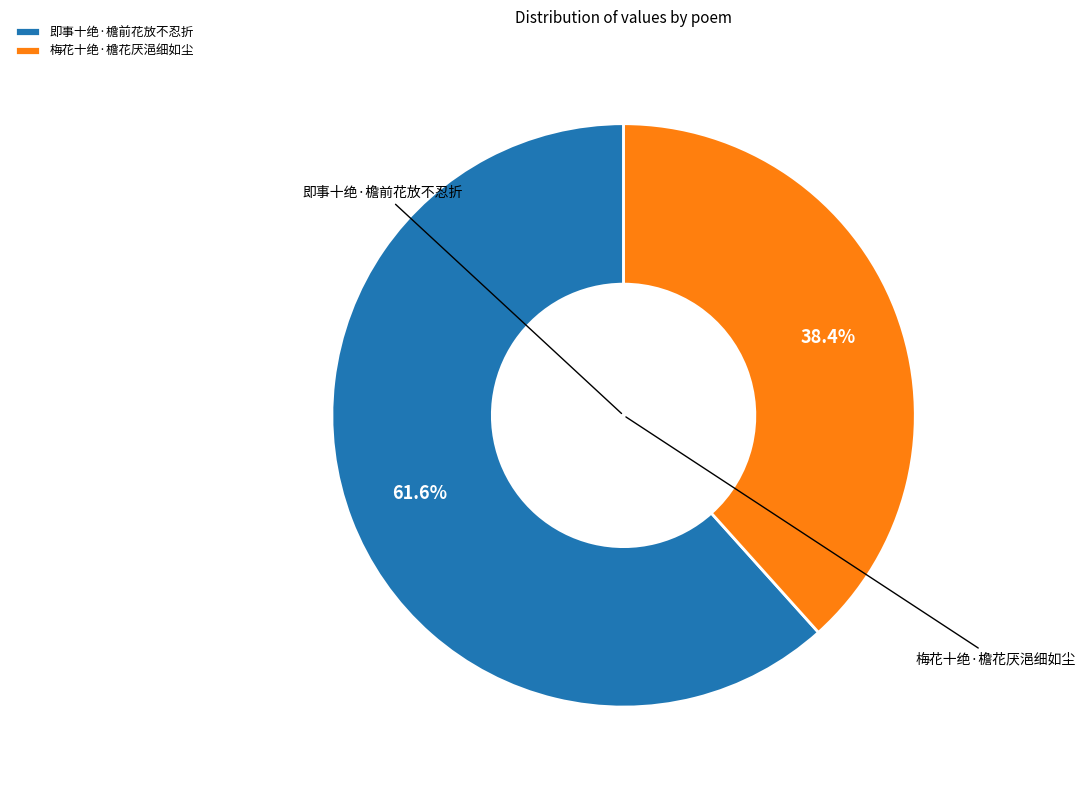

How many segments does this pie chart have?

2